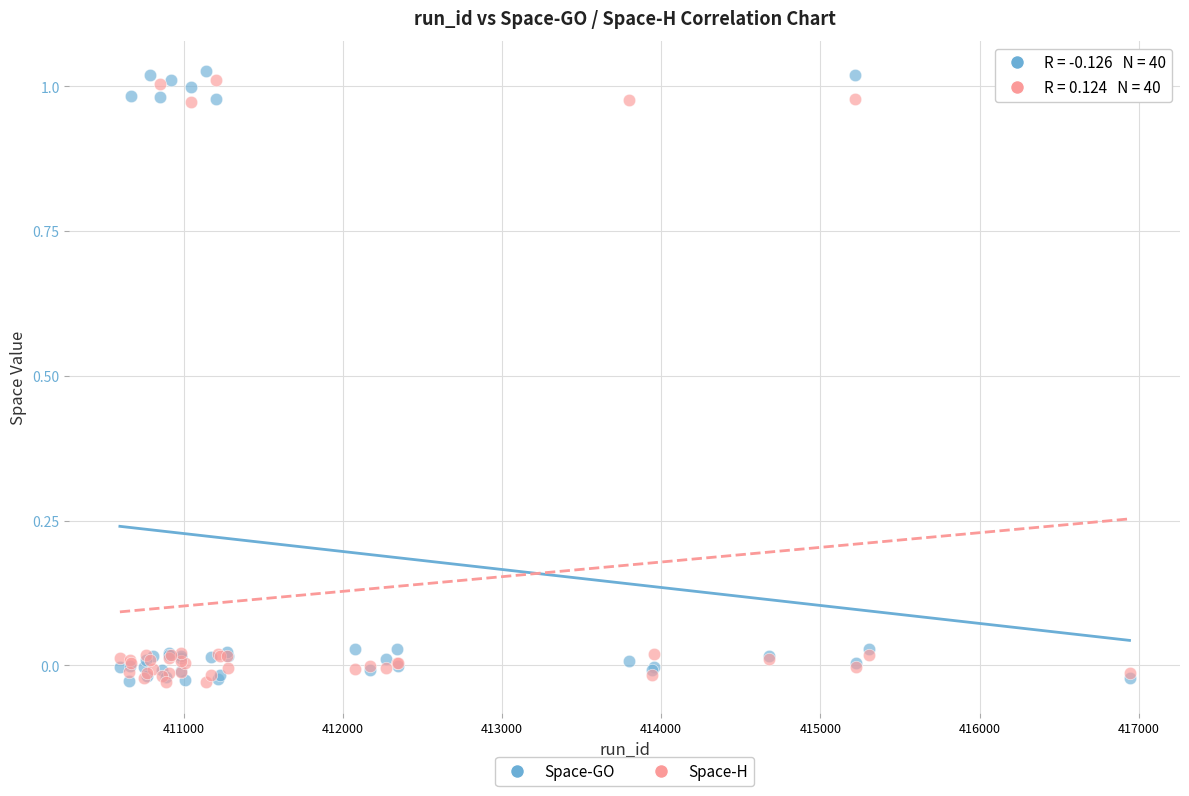

Which series has the widest spread of Y values?

Space-GO